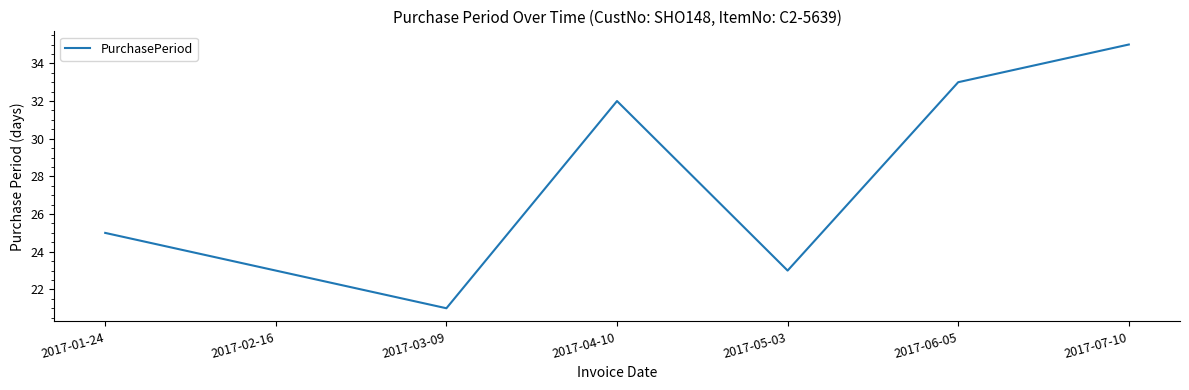

What position from the left is 2017-02-16?

2